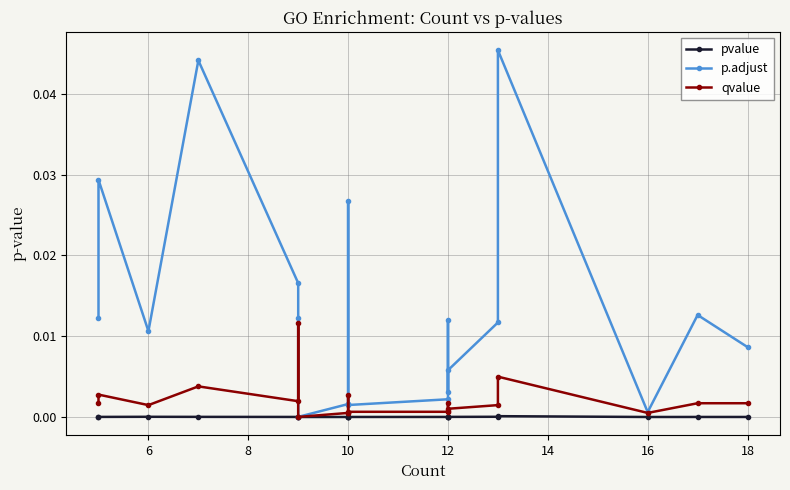

True or false: p.adjust and qvalue cross at least once.

False